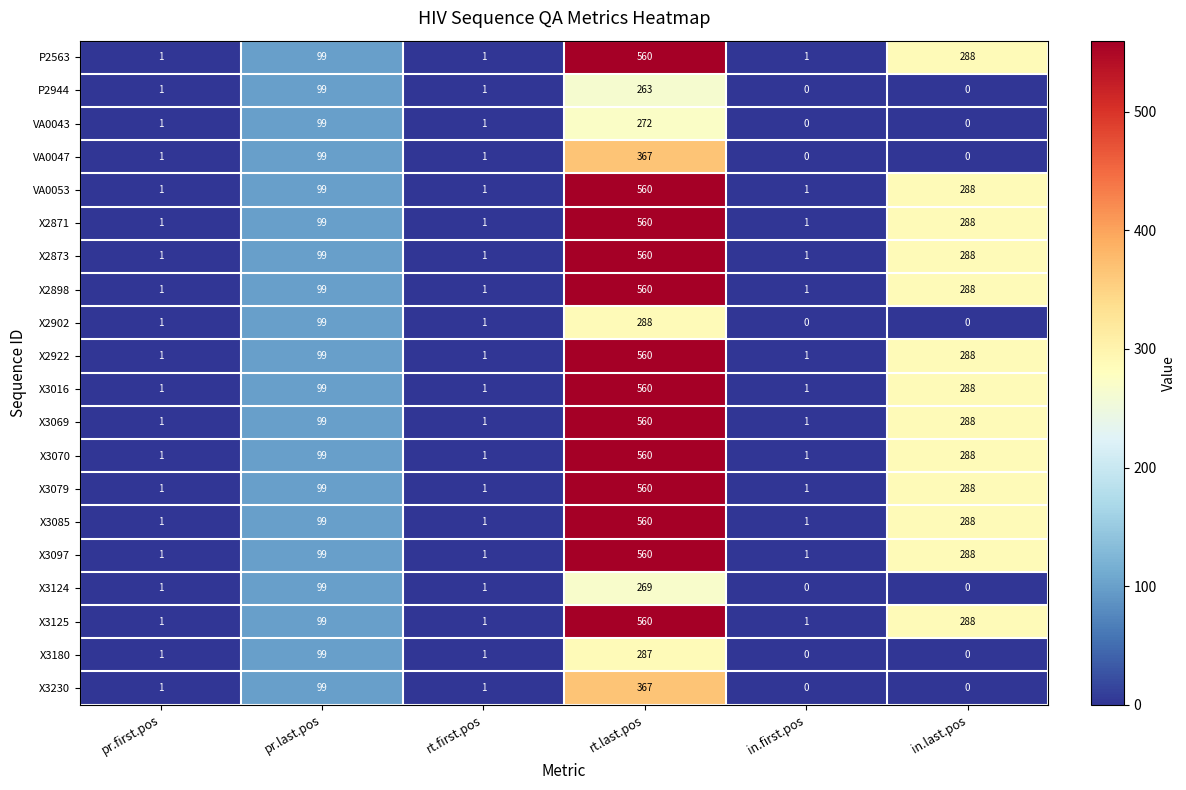

True or false: X3070 has a value of 295 at rt.last.pos.

False